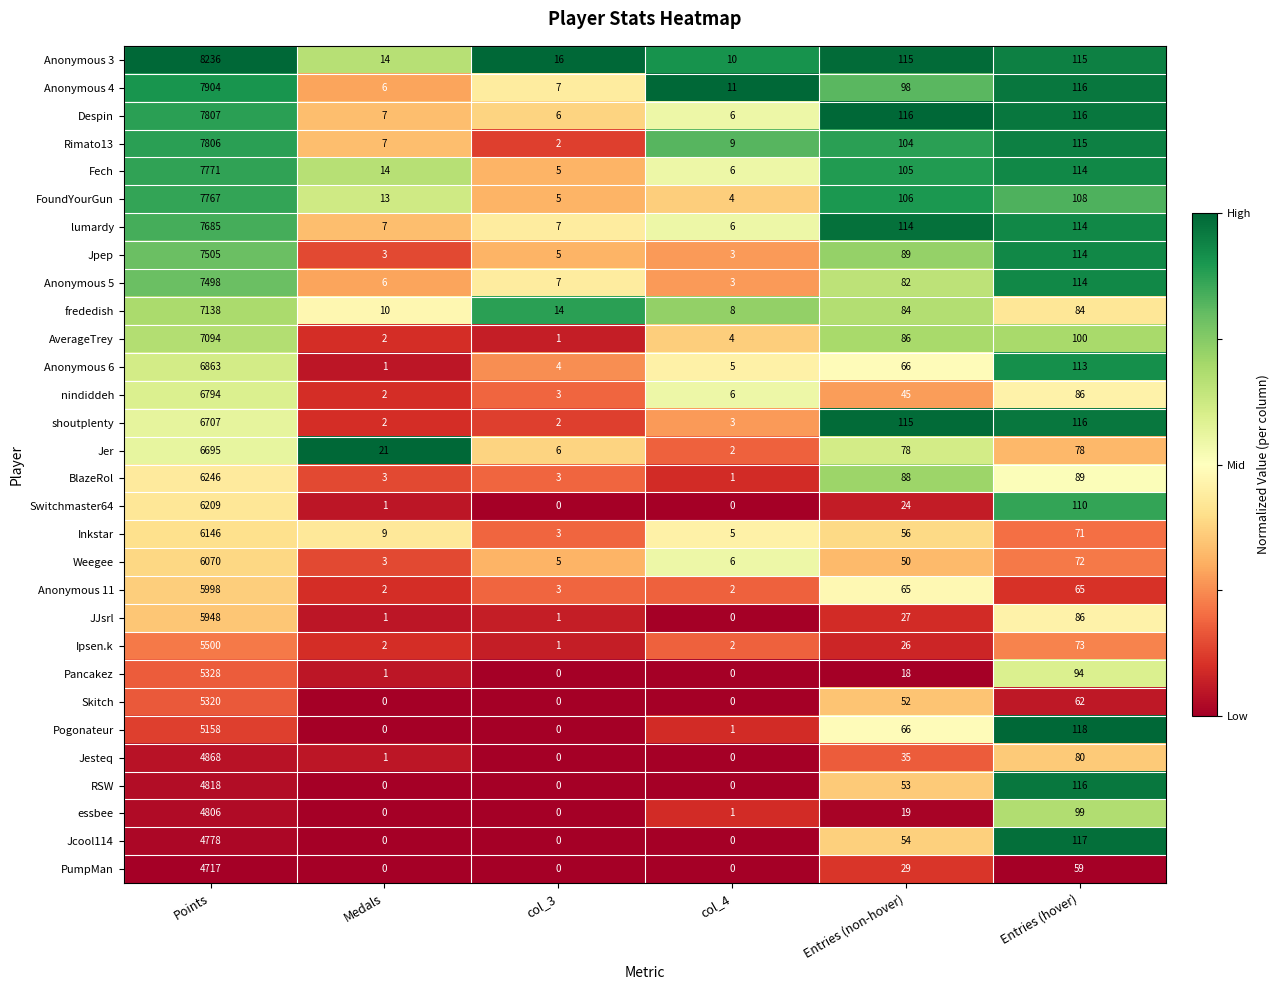

True or false: Rimato13 has a value of 77 at Entries (hover).

False